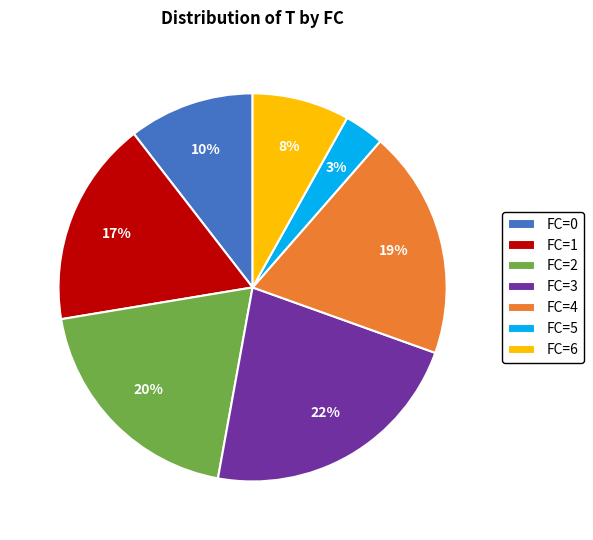

What is the smallest slice in the pie chart?

FC=5